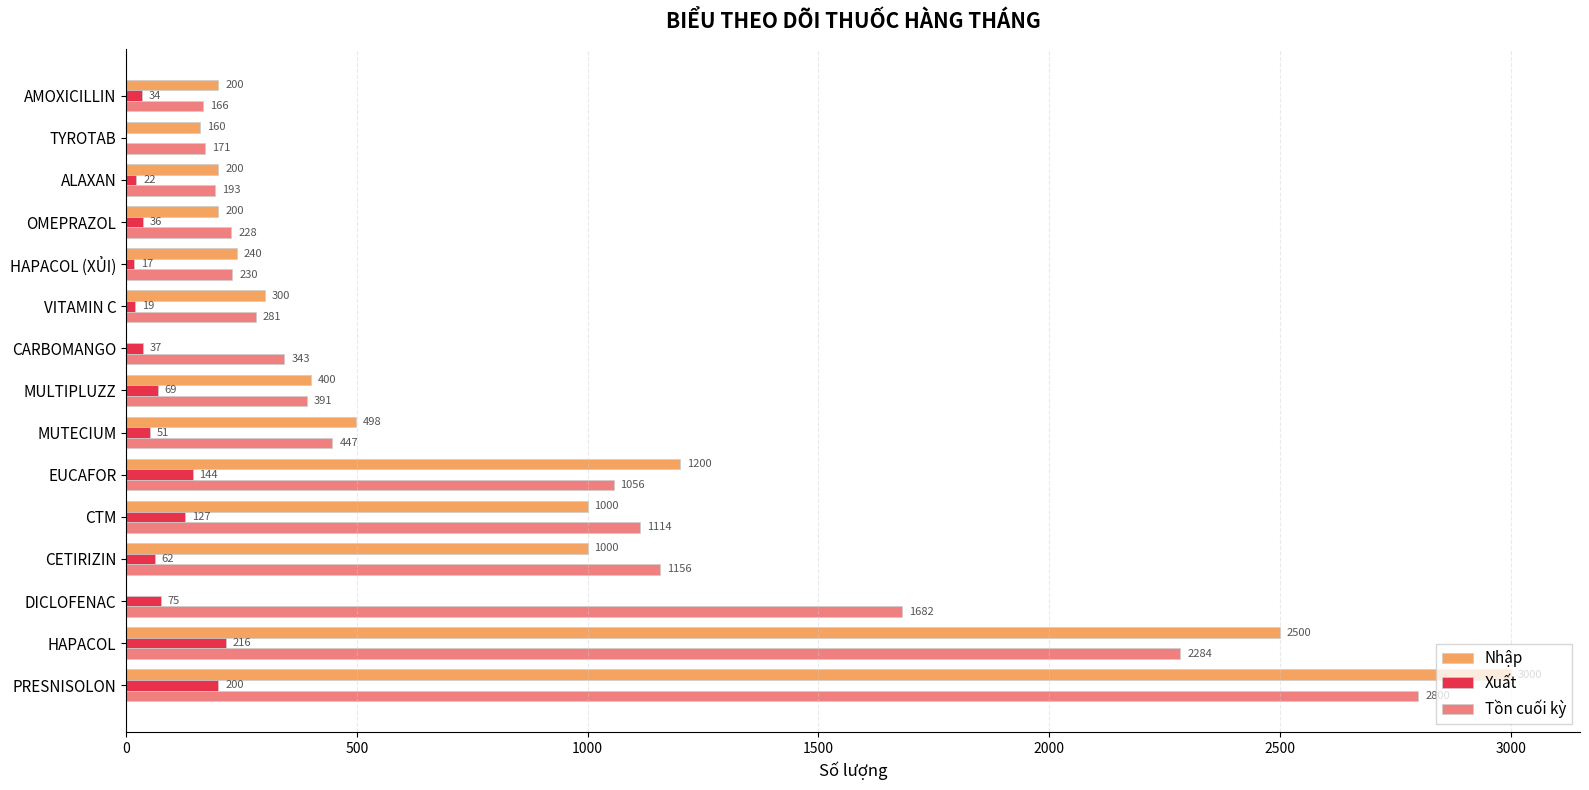

Which series changed the most between OMEPRAZOL and TYROTAB?

Tồn cuối kỳ